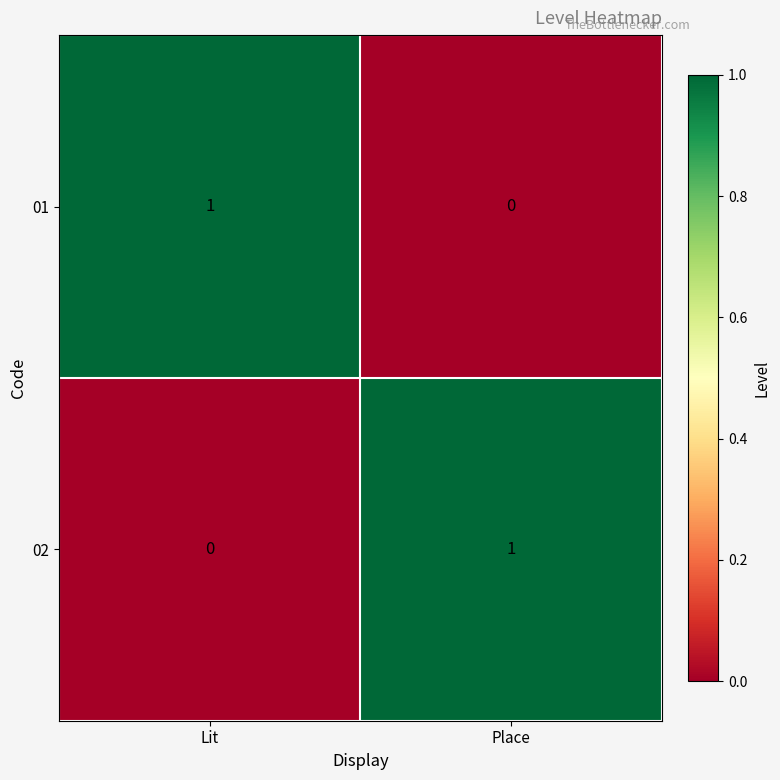

Where is 01 nearest to the value 0?

Place